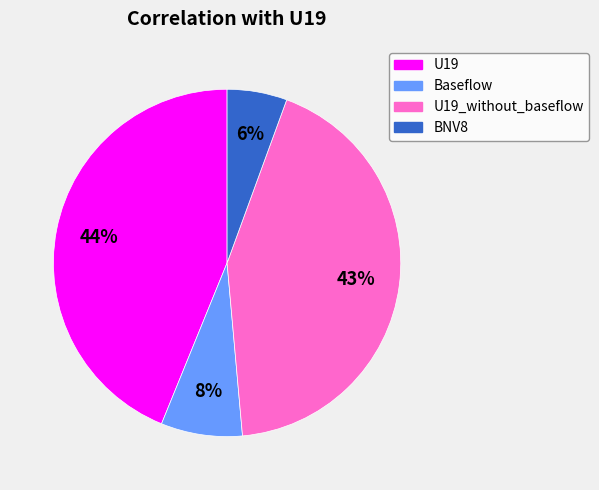

Is there any slice that represents more than half of the pie?

No